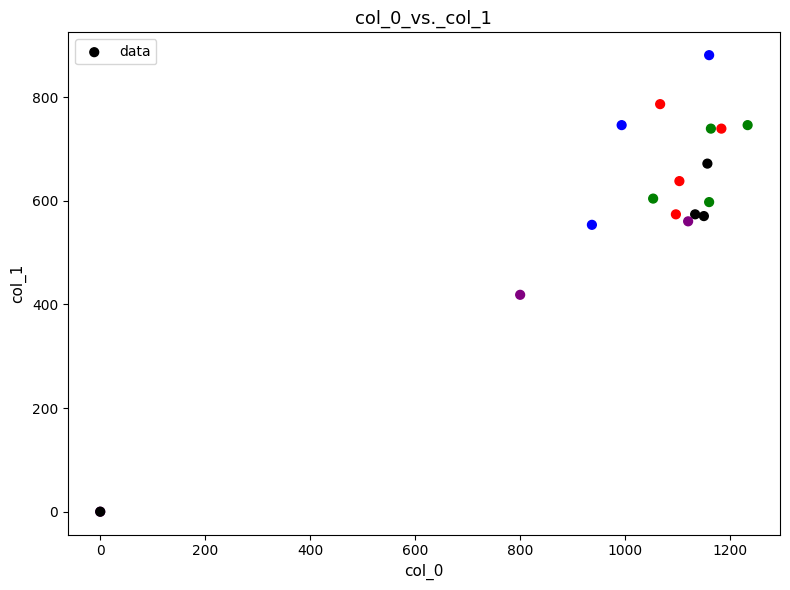

What Y value in the scatter plot is closest to 440?

418.5